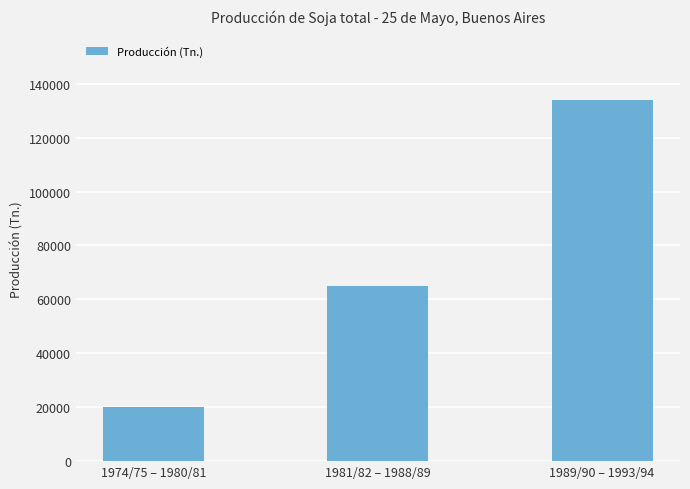

List the labels in order of value, largest first.

1989/90 – 1993/94, 1981/82 – 1988/89, 1974/75 – 1980/81